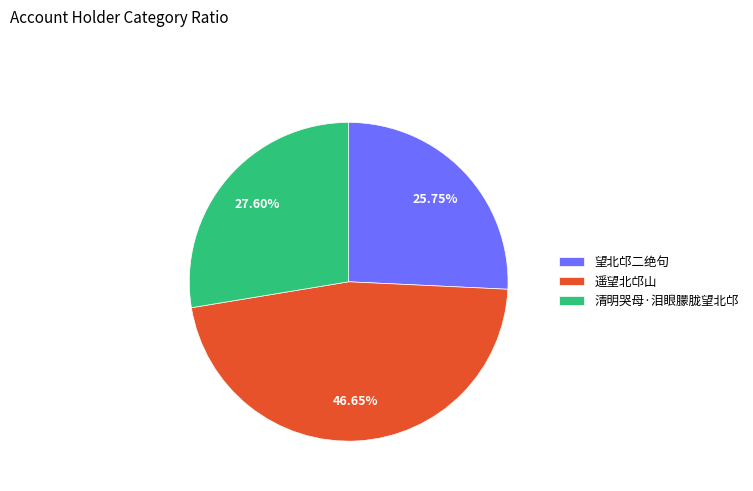

Does 清明哭母·泪眼朦胧望北邙 represent more than half of the total?

No